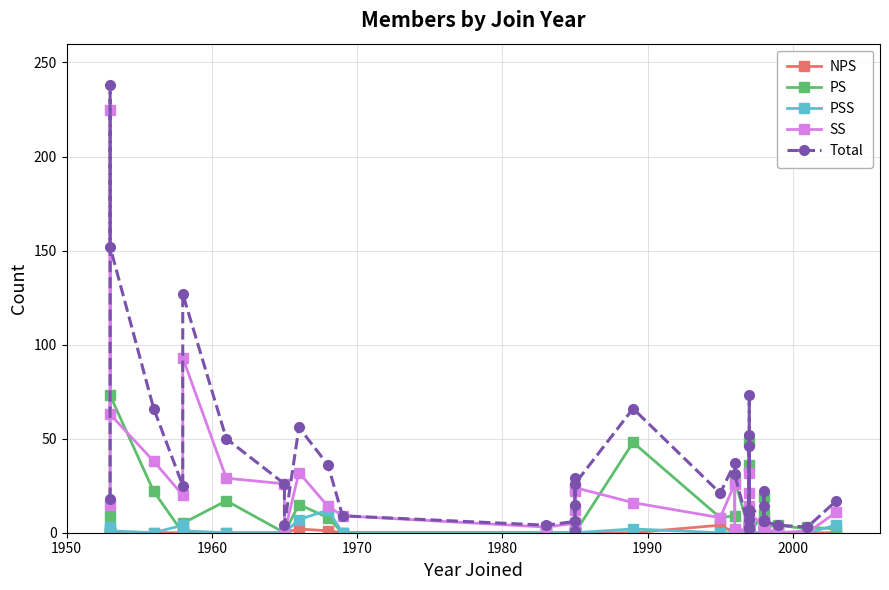

True or false: Total and NPS cross at least once.

False